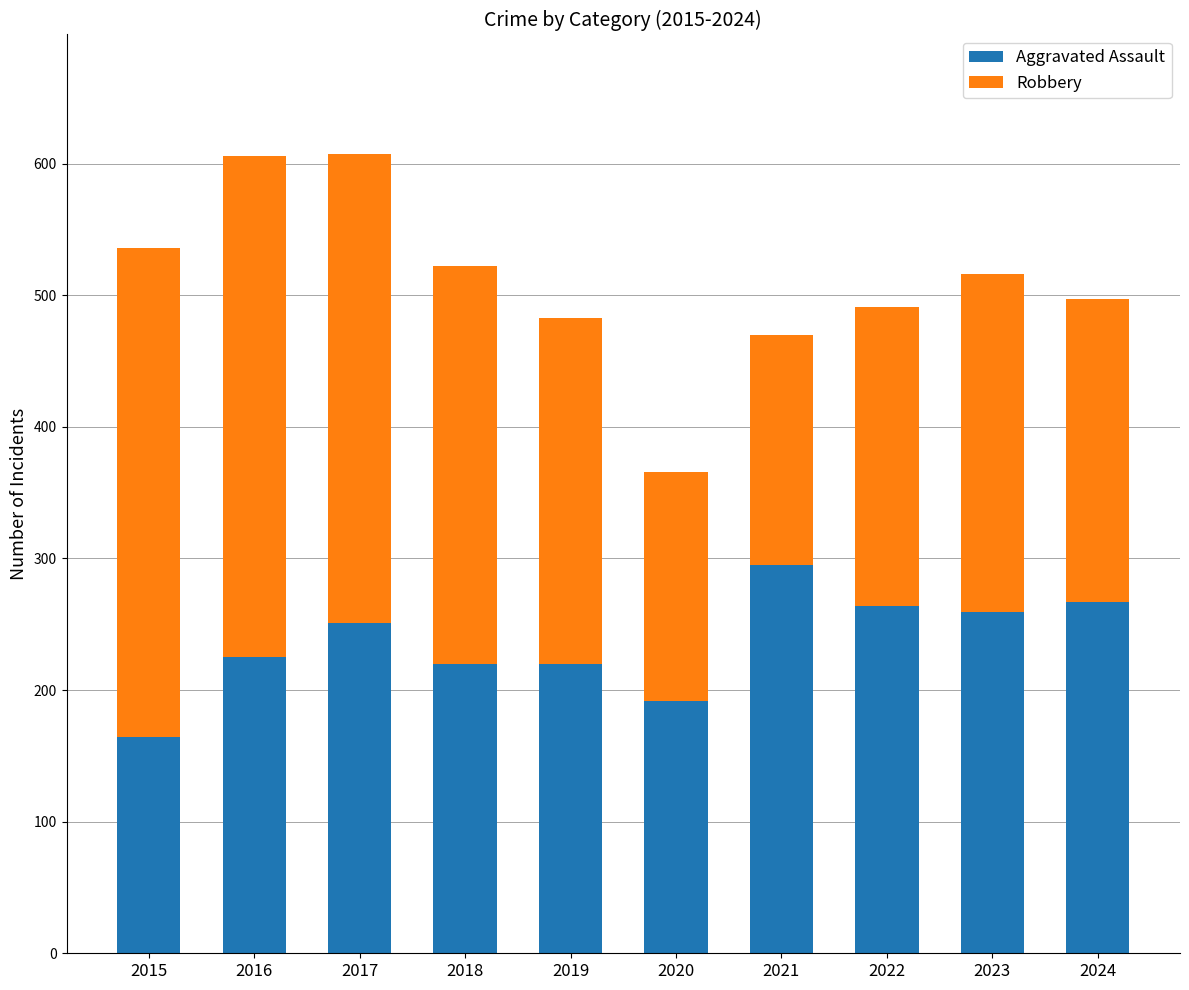

The value of Aggravated Assault at 2016 is 225. True or false?

True